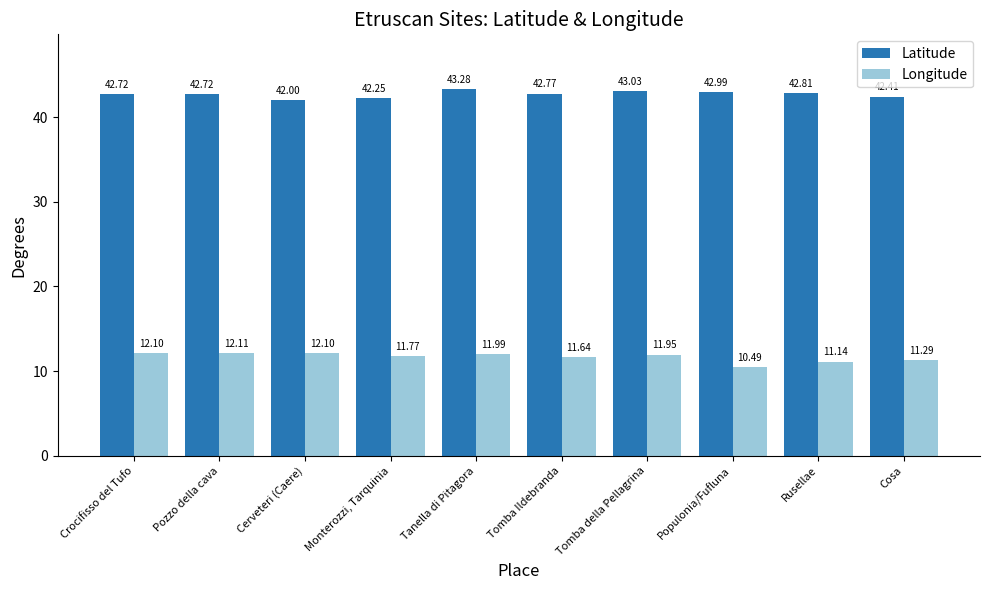

What is the average value of the Longitude series?

11.7